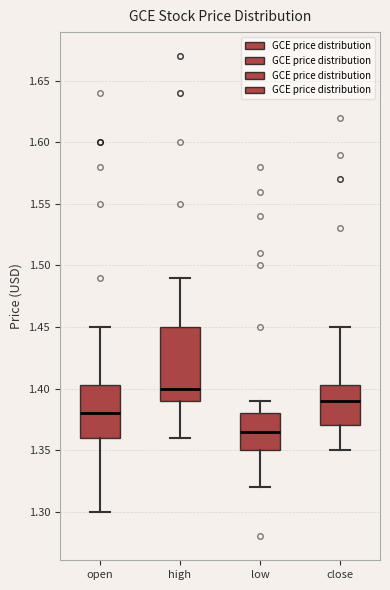

Reading left to right, transcribe this box plot: for each box, give where its median line is, the range the box spans, and where its two whiskers end, as read against the y-axis. The values are not printed on the chart, so give them approximately, as read against the axis.

open: median 1.380, box 1.360 to 1.405, whiskers 1.300 to 1.450
high: median 1.400, box 1.390 to 1.450, whiskers 1.360 to 1.490
low: median 1.365, box 1.350 to 1.380, whiskers 1.320 to 1.390
close: median 1.390, box 1.370 to 1.405, whiskers 1.350 to 1.450